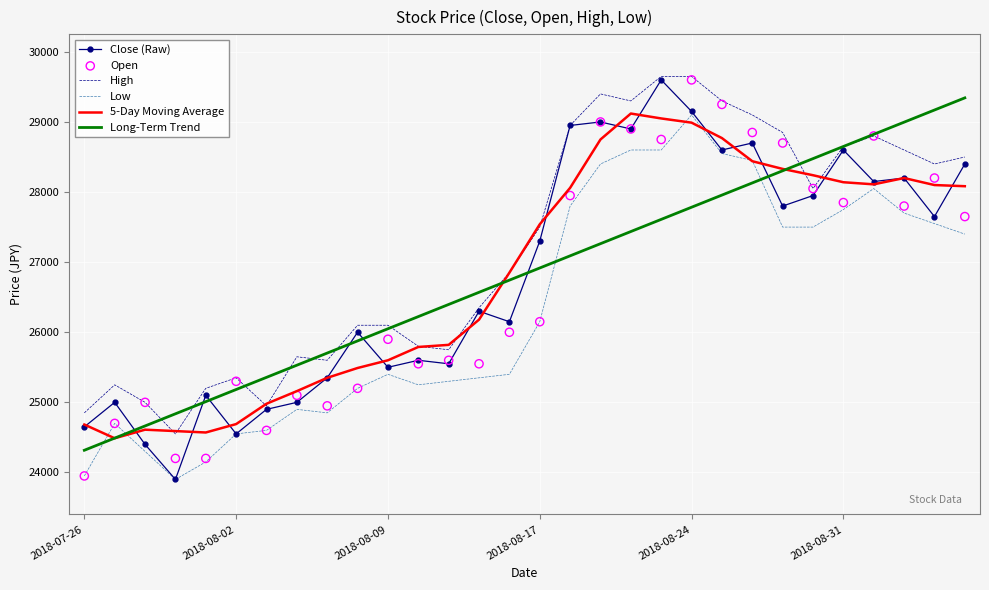

At how many categories does at least one series exceed 24683?

30